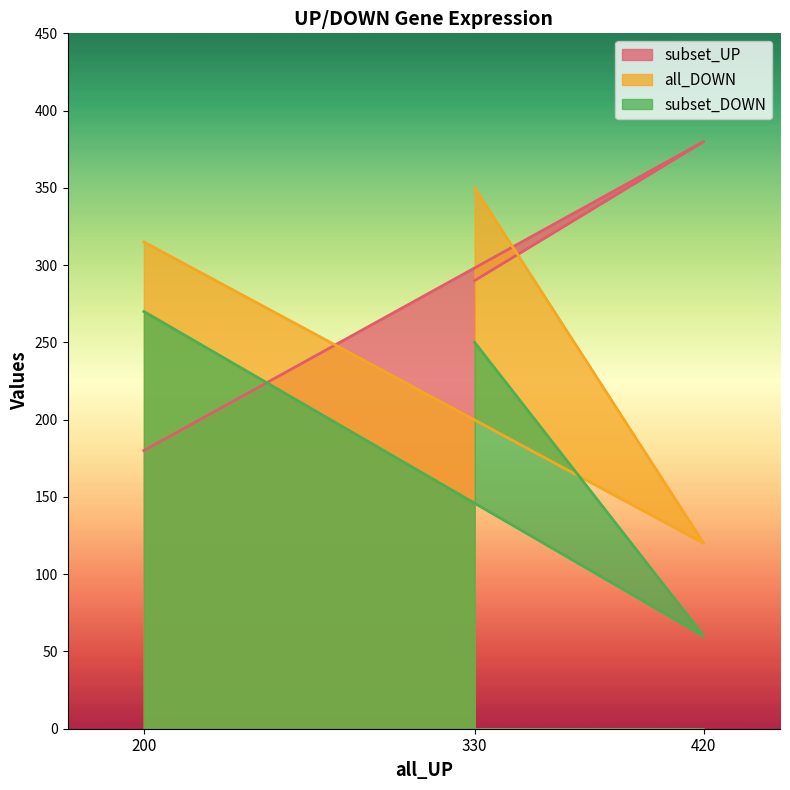

List the labels in order of all_DOWN value, largest first.

330, 200, 420